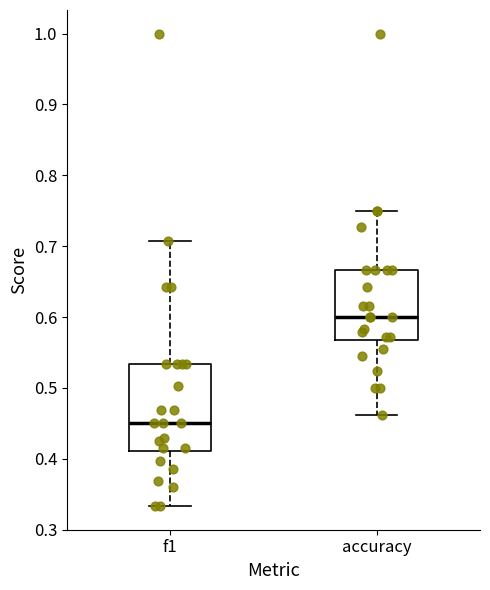

Which box is the tallest, from its lower edge to its upper edge?

f1